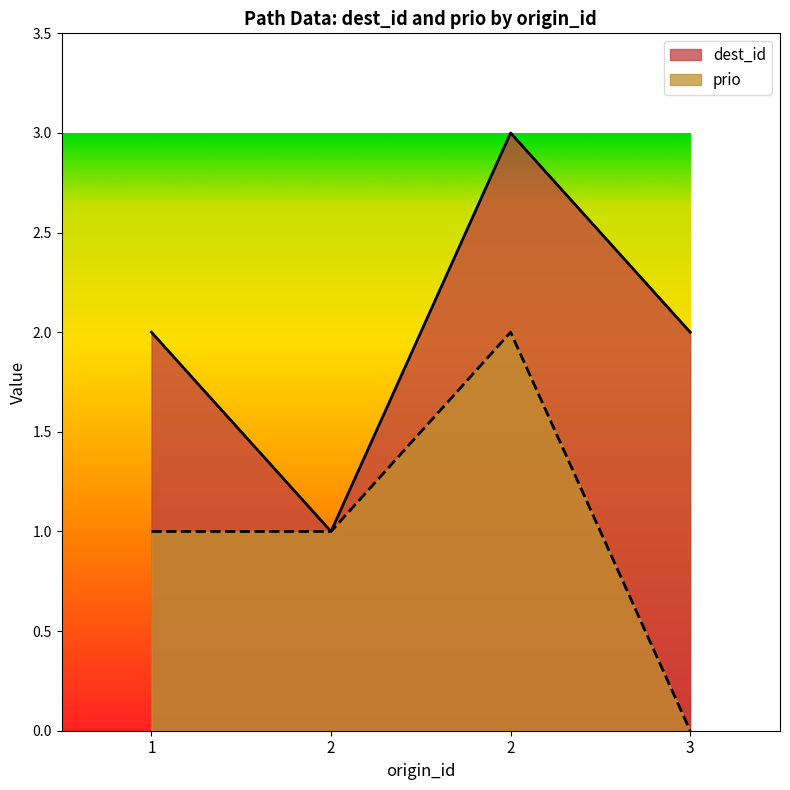

At which category is the sum across all series the highest?

2